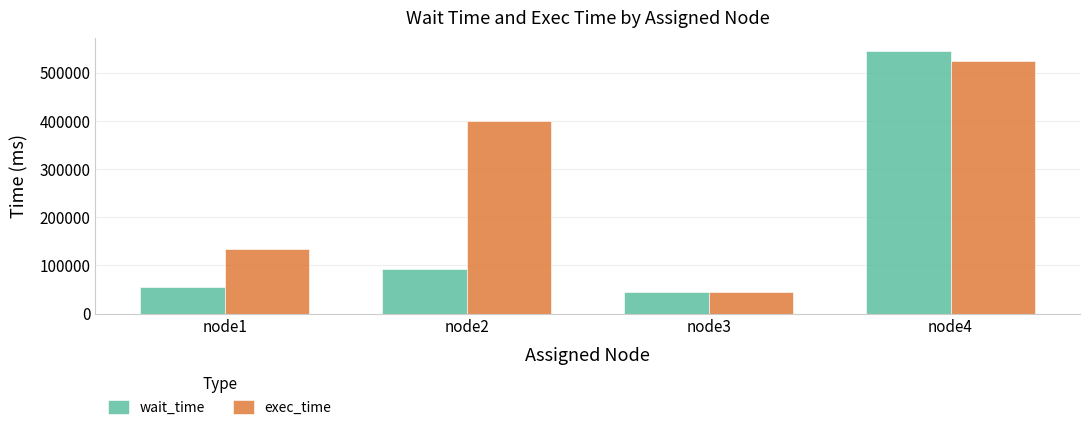

True or false: wait_time has a value of 158187 at node4.

False